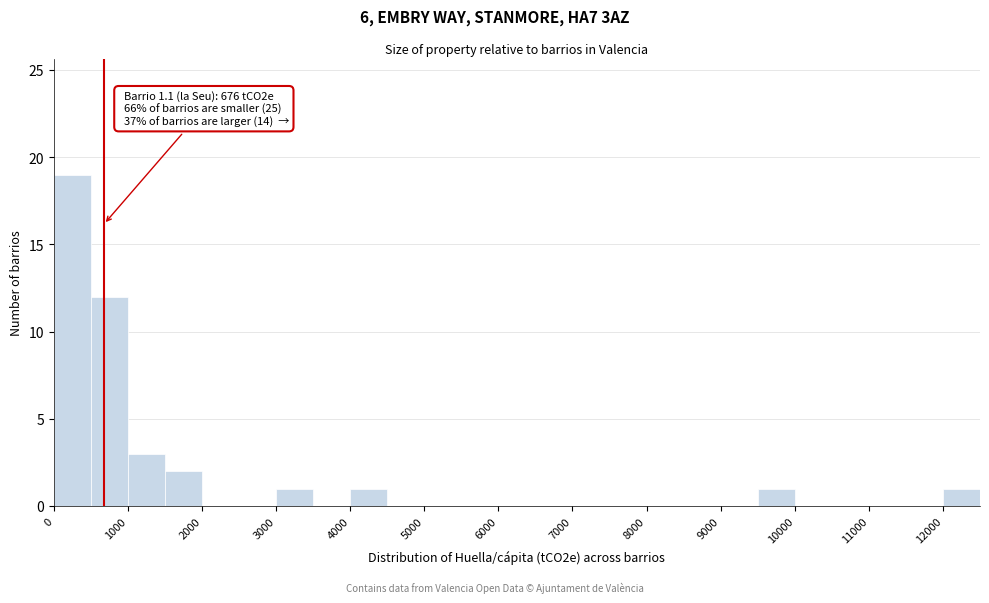

Over which range of the x-axis is the bar tallest?

0 to 500